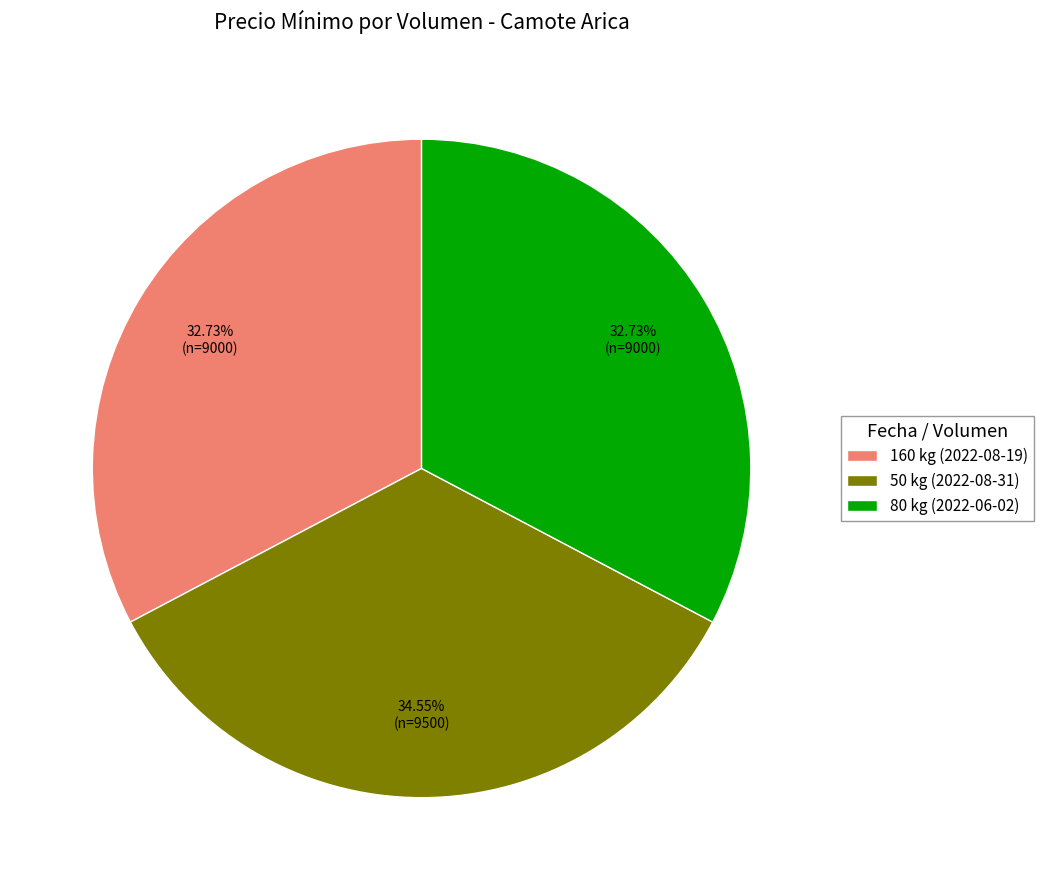

To the nearest percent, what is the average slice percentage?

33%